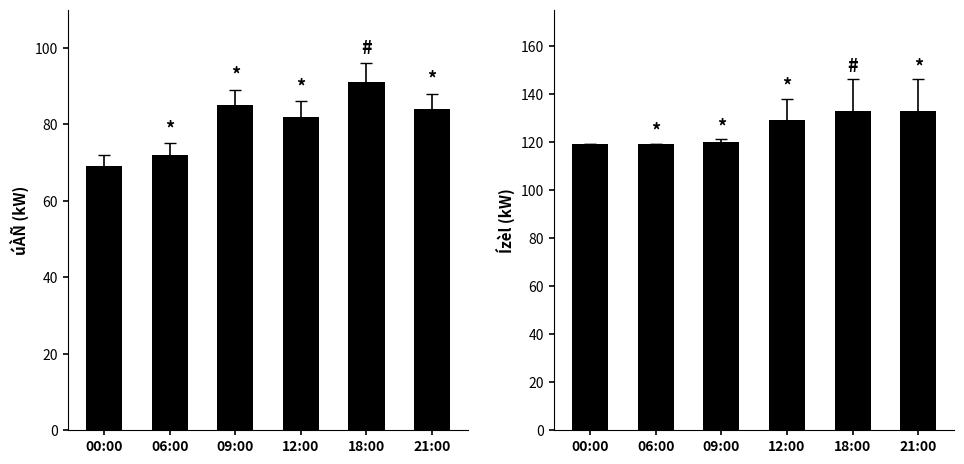

What is the highest value of the úÀÑ(kW) series?

91